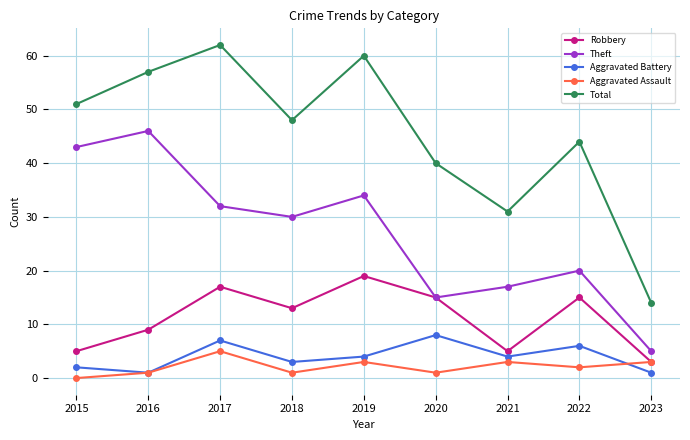

Which series has the largest total across all categories?

Total